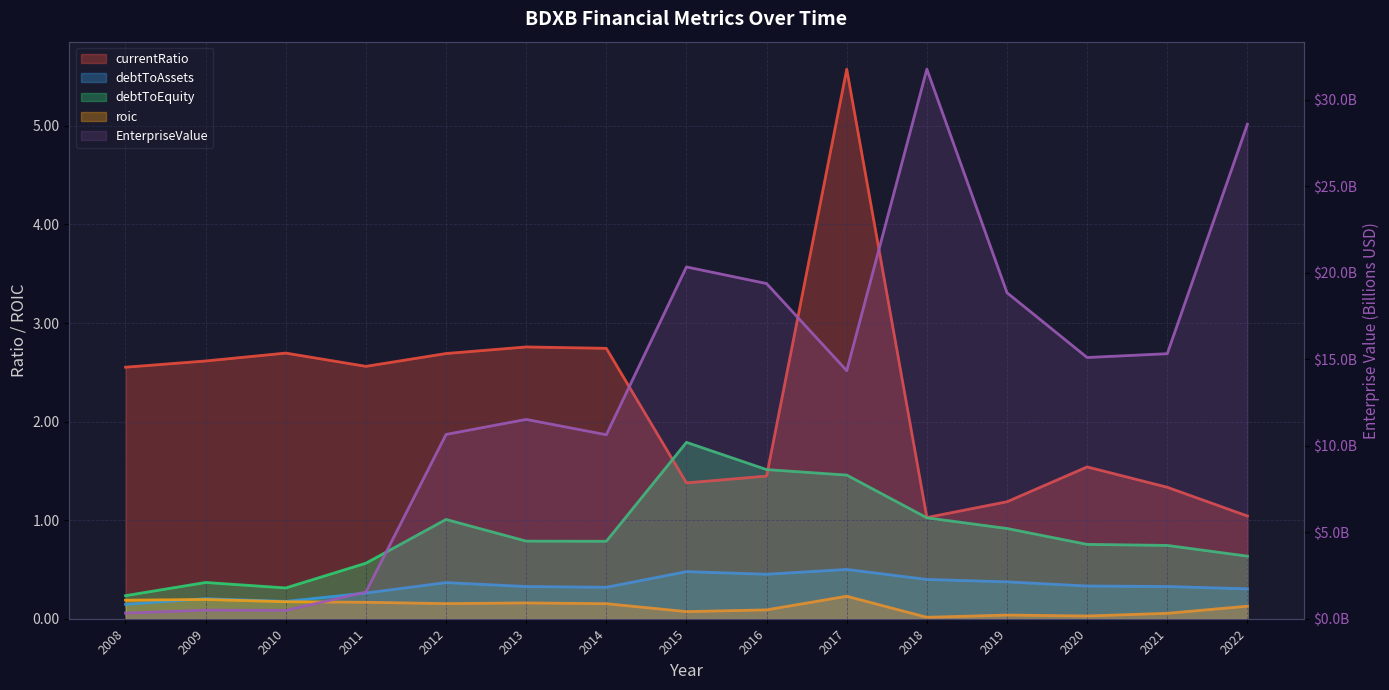

Reading left to right, list all the values displayed in this chart.

EnterpriseValue: 0.3	0.5	0.5	1.5	10.7	11.5	10.6	20.3	19.4	14.3	31.8	18.9	15.1	15.3	28.6
currentRatio: 2.6	2.6	2.7	2.6	2.7	2.8	2.7	1.4	1.4	5.6	1.0	1.2	1.5	1.3	1.0
debtToAssets: 0.1	0.2	0.2	0.3	0.4	0.3	0.3	0.5	0.5	0.5	0.4	0.4	0.3	0.3	0.3
debtToEquity: 0.2	0.4	0.3	0.6	1.0	0.8	0.8	1.8	1.5	1.5	1.0	0.9	0.8	0.7	0.6
roic: 0.2	0.2	0.2	0.2	0.2	0.2	0.2	0.1	0.1	0.2	0.0	0.0	0.0	0.1	0.1